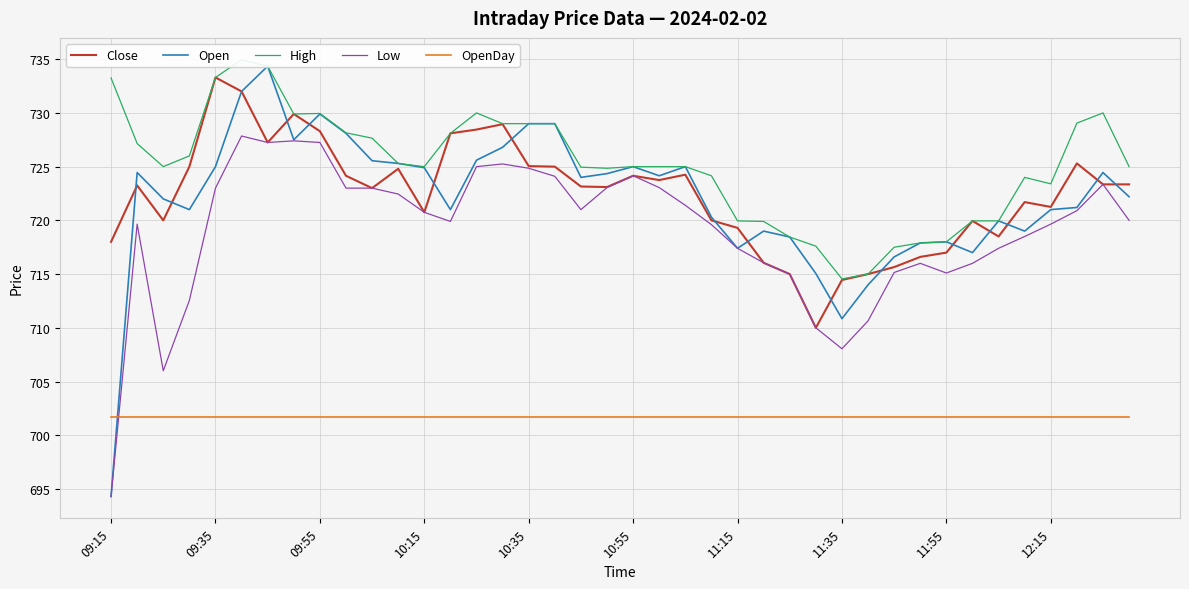

At which label does Close reach its peak?

09:35